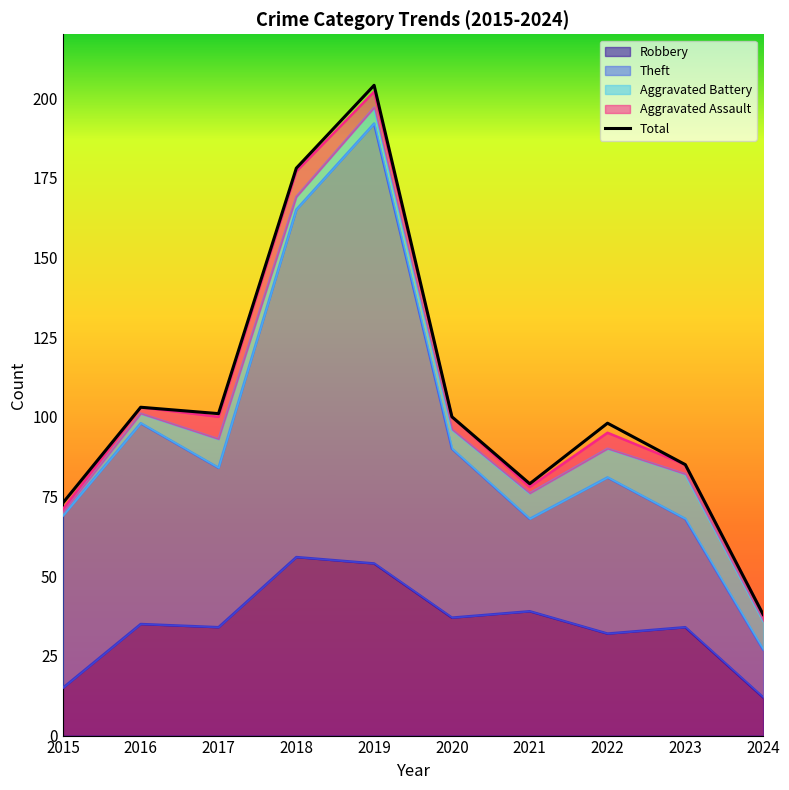

What is the sum of the values at 2018 and 2024?

216